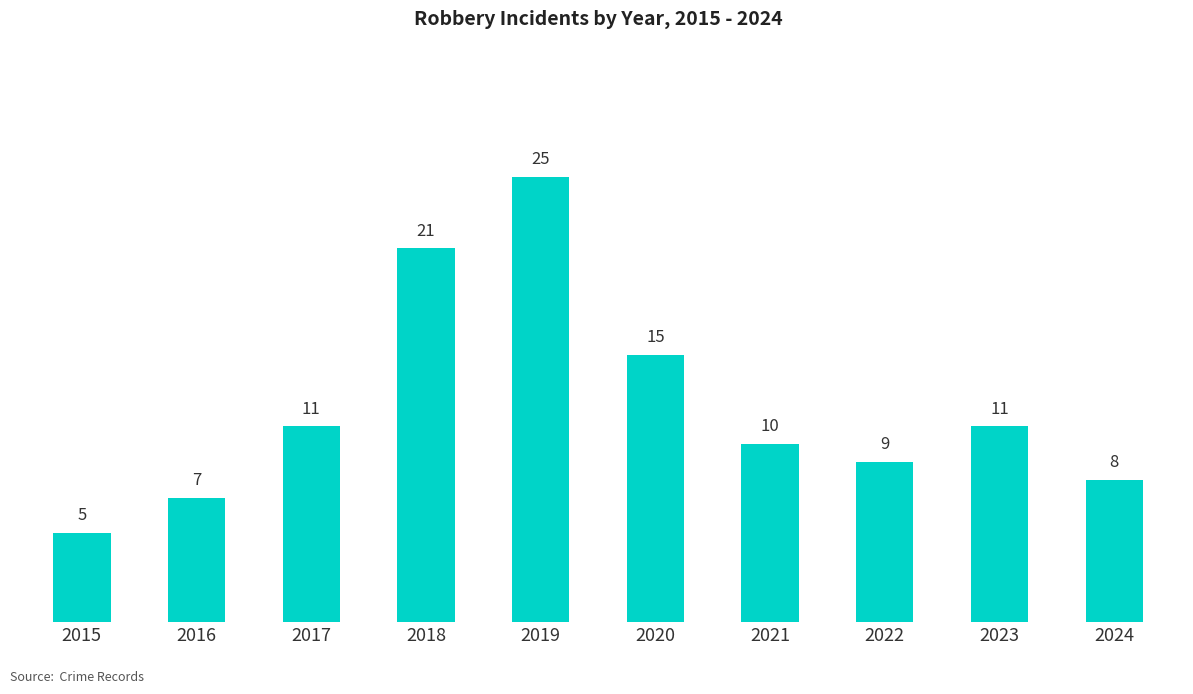

Which category has the lowest value across all series?

2015